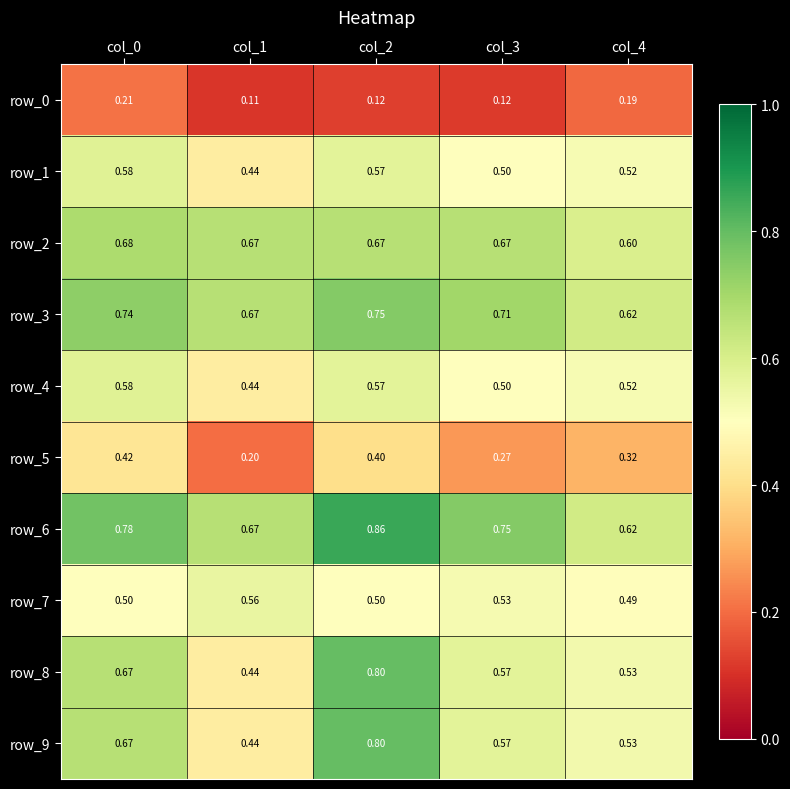

The row_7 series shows 0.1 at col_0. True or false?

False